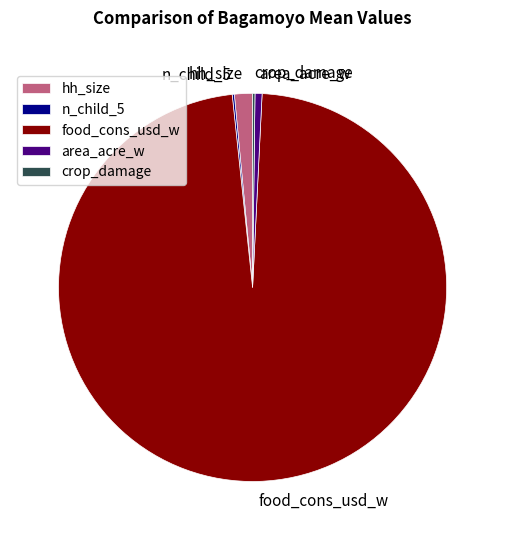

Is the sum of hh_size and food_cons_usd_w greater than half?

Yes